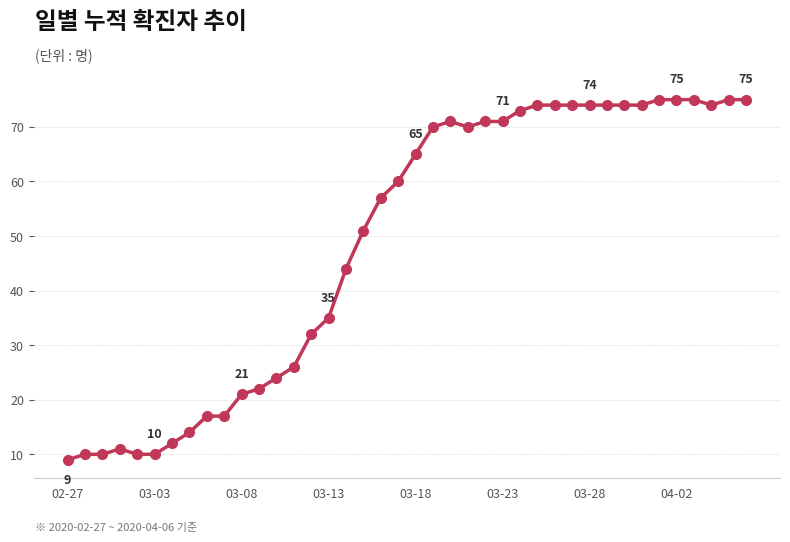

What is the difference between the maximum and second lowest values?

65